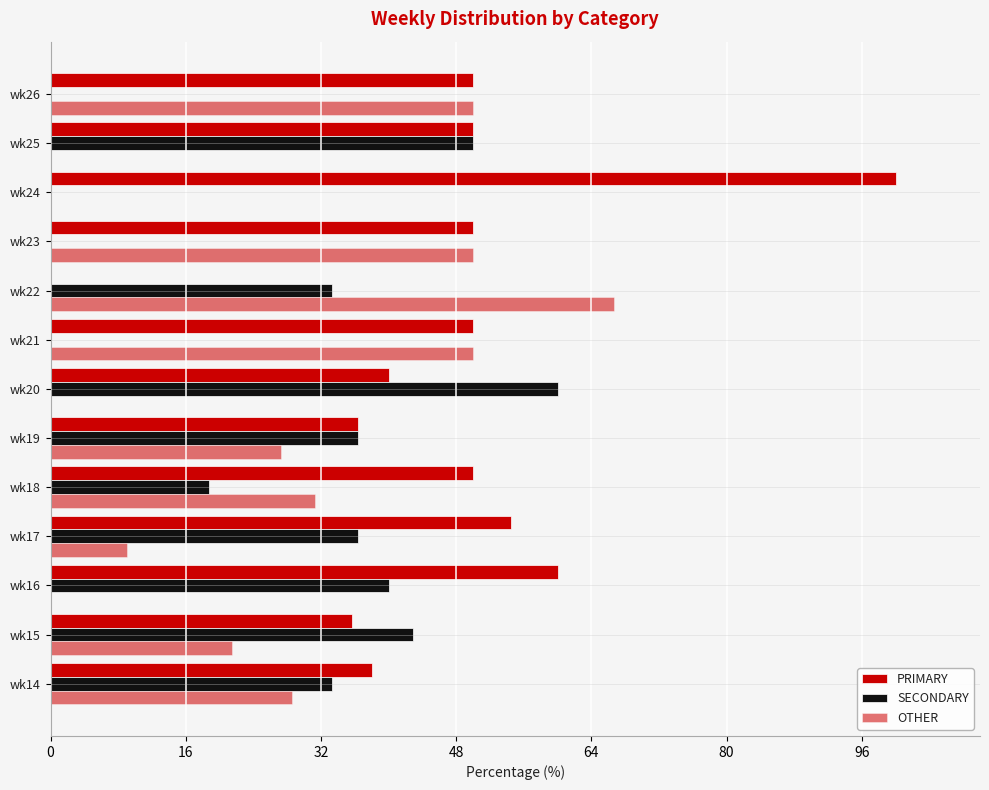

Count the number of categories in the chart.

13